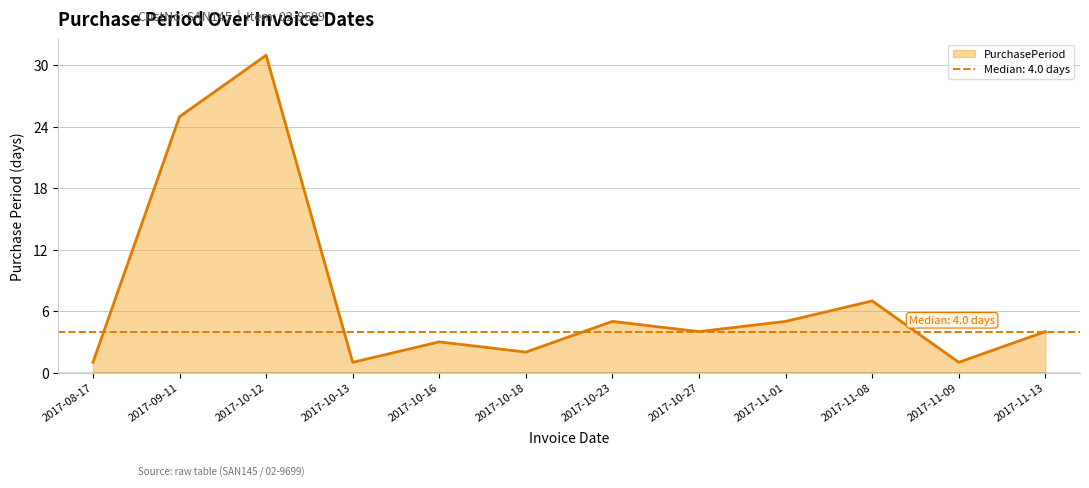

True or false: the data has more than 2 interior local peaks.

True